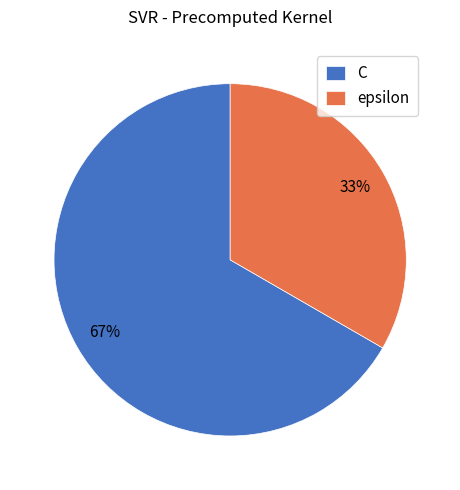

How many slices are in this pie chart?

2